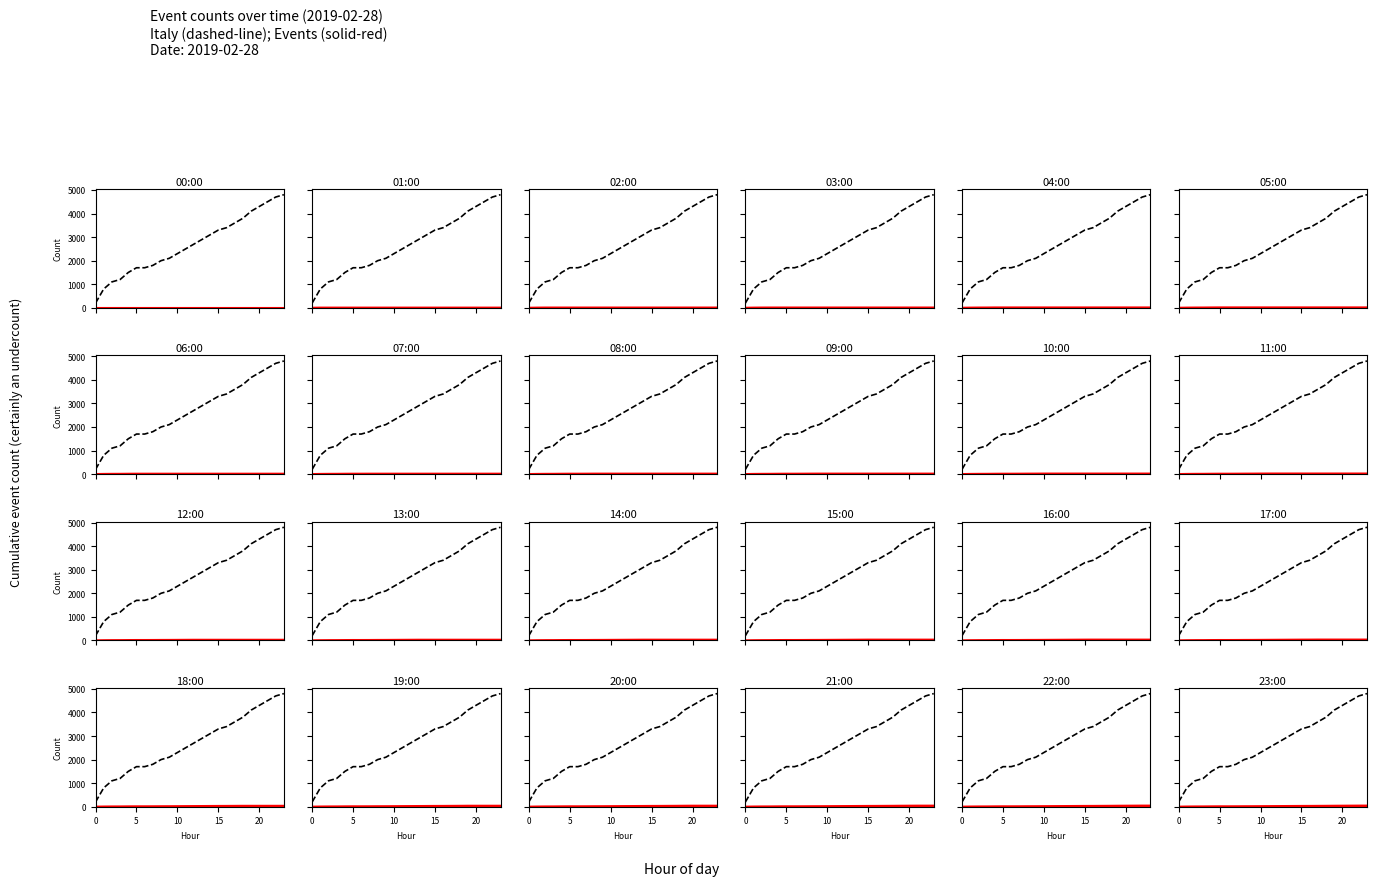

What is the change in value from 9 to 23?

+2700